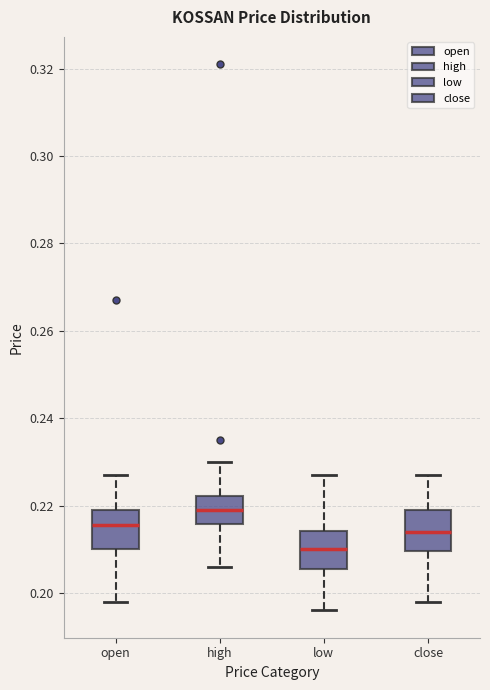

Reading left to right, transcribe this box plot: for each box, give where its median line is, the range the box spans, and where its two whiskers end, as read against the y-axis. The values are not printed on the chart, so give them approximately, as read against the axis.

open: median 0.216, box 0.210 to 0.220, whiskers 0.198 to 0.228
high: median 0.220, box 0.216 to 0.222, whiskers 0.206 to 0.230
low: median 0.210, box 0.206 to 0.214, whiskers 0.196 to 0.228
close: median 0.214, box 0.210 to 0.220, whiskers 0.198 to 0.228